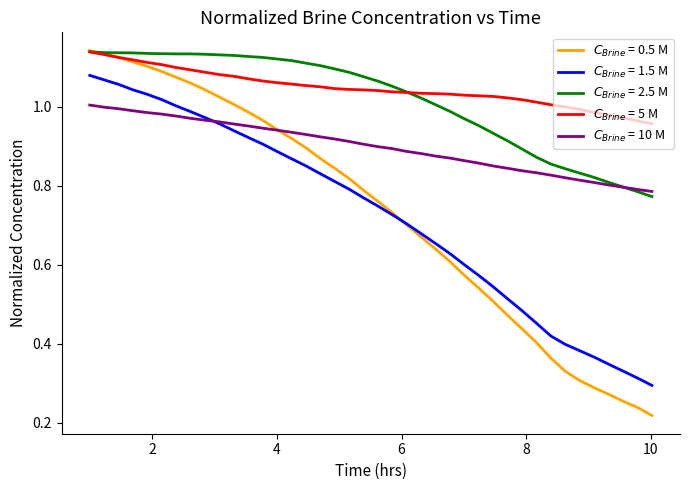

How many distinct data groups are displayed?

5